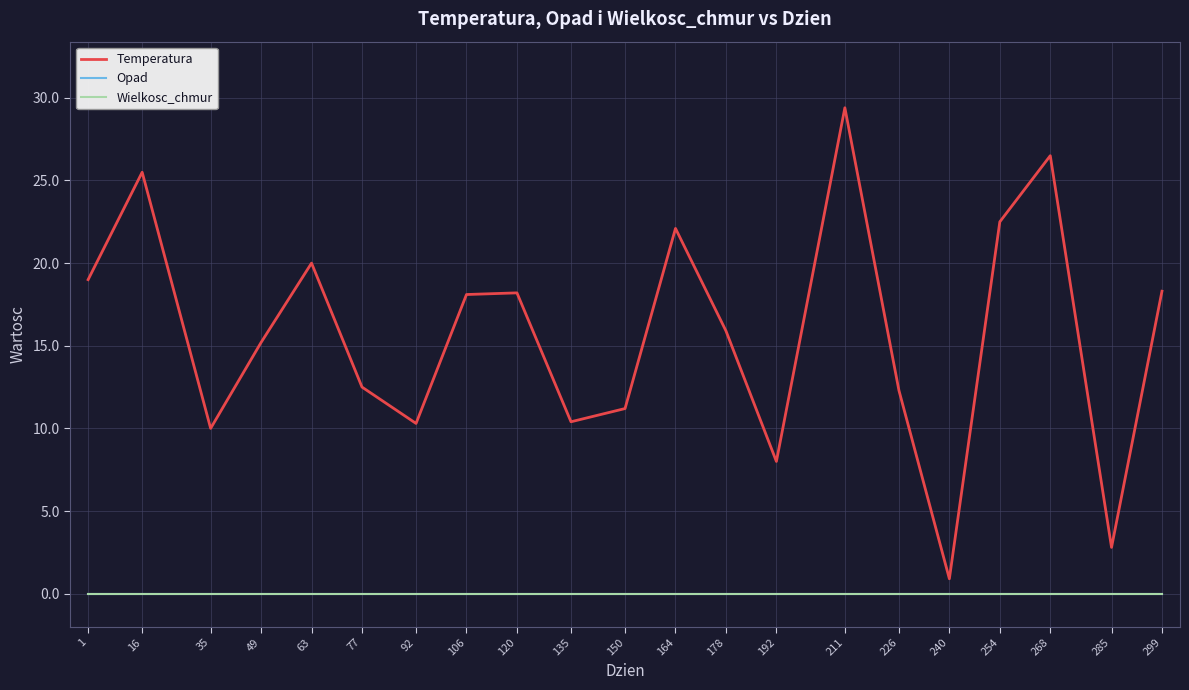

Reading right to left, extract all data points from this chart.

Temperatura: 18.3	2.8	26.5	22.5	0.9	12.3	29.4	8.0	15.9	22.1	11.2	10.4	18.2	18.1	10.3	12.5	20.0	15.2	10.0	25.5	19.0
Opad: 0.0	0.0	0.0	0.0	0.0	0.0	0.0	0.0	0.0	0.0	0.0	0.0	0.0	0.0	0.0	0.0	0.0	0.0	0.0	0.0	0.0
Wielkosc_chmur: 0.0	0.0	0.0	0.0	0.0	0.0	0.0	0.0	0.0	0.0	0.0	0.0	0.0	0.0	0.0	0.0	0.0	0.0	0.0	0.0	0.0